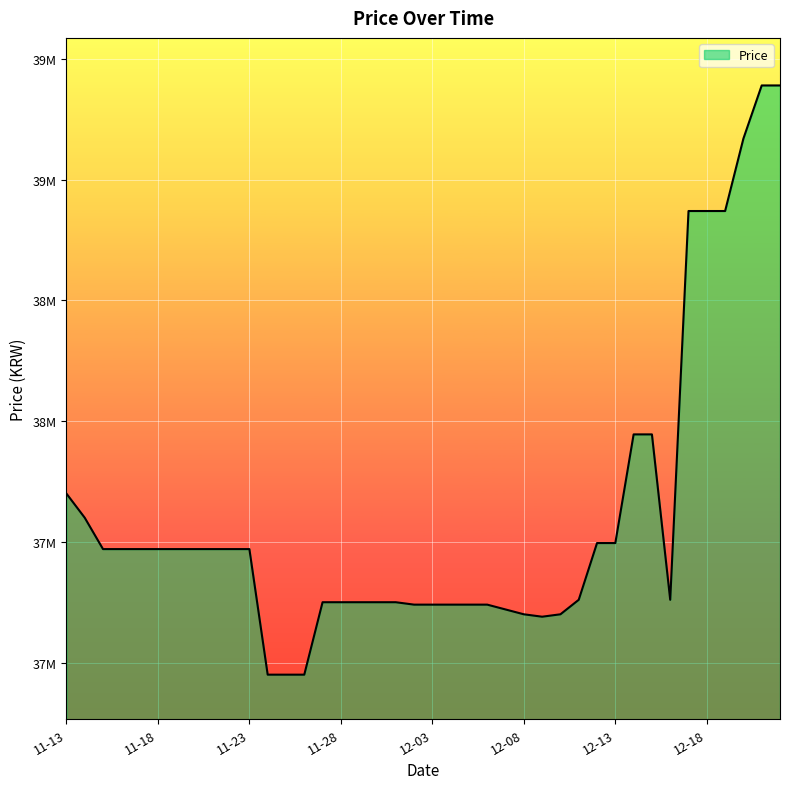

What is the difference between the maximum and minimum values?

2440000